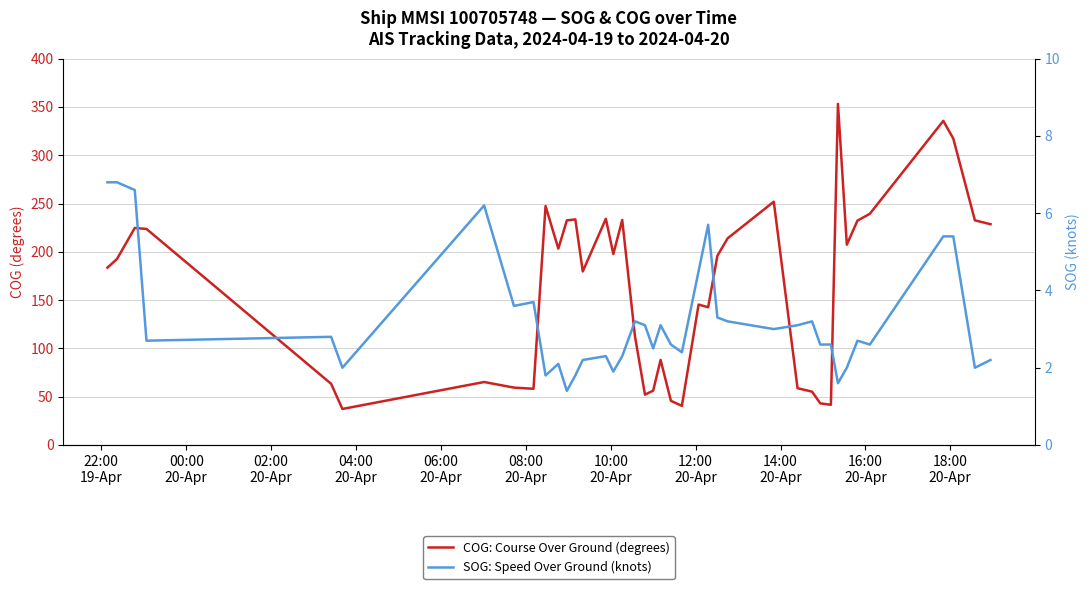

How many lines are shown in the chart?

2